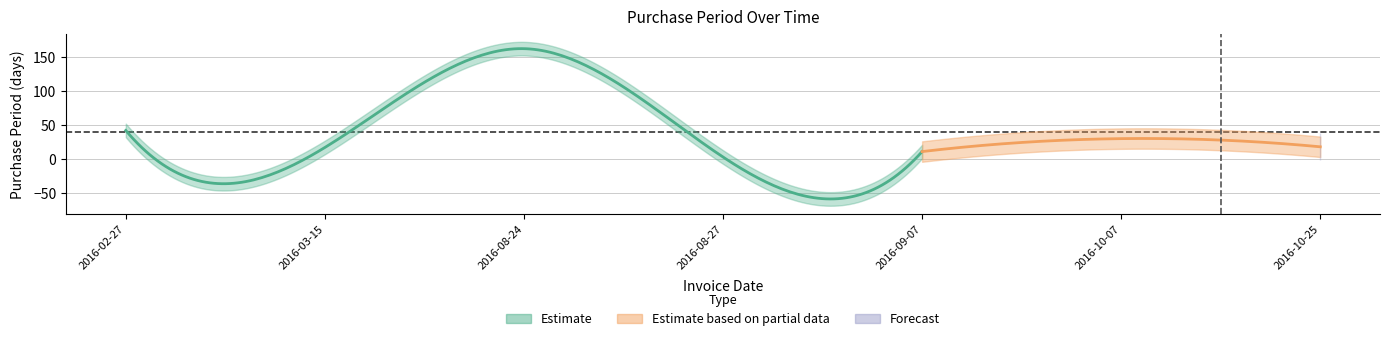

What is the sum of all values?

283